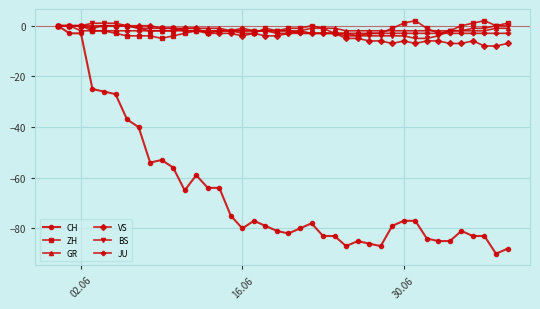

What is the minimum value for JU?

-3